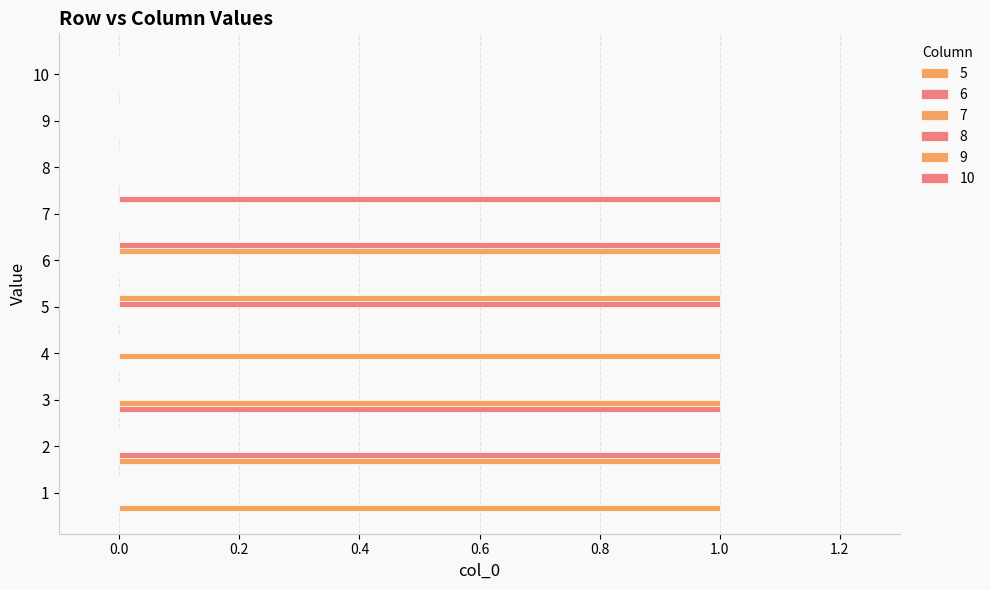

Reading right to left, transcribe all the data shown in this chart.

5: 10=0	9=0	8=0	7=0	6=0	5=0	4=0	3=0	2=1	1=1
6: 10=0	9=0	8=0	7=0	6=0	5=0	4=0	3=1	2=1	1=0
7: 10=0	9=0	8=0	7=0	6=0	5=0	4=1	3=1	2=0	1=0
8: 10=0	9=0	8=0	7=0	6=0	5=1	4=0	3=0	2=0	1=0
9: 10=0	9=0	8=0	7=0	6=1	5=1	4=0	3=0	2=0	1=0
10: 10=0	9=0	8=0	7=1	6=1	5=0	4=0	3=0	2=0	1=0